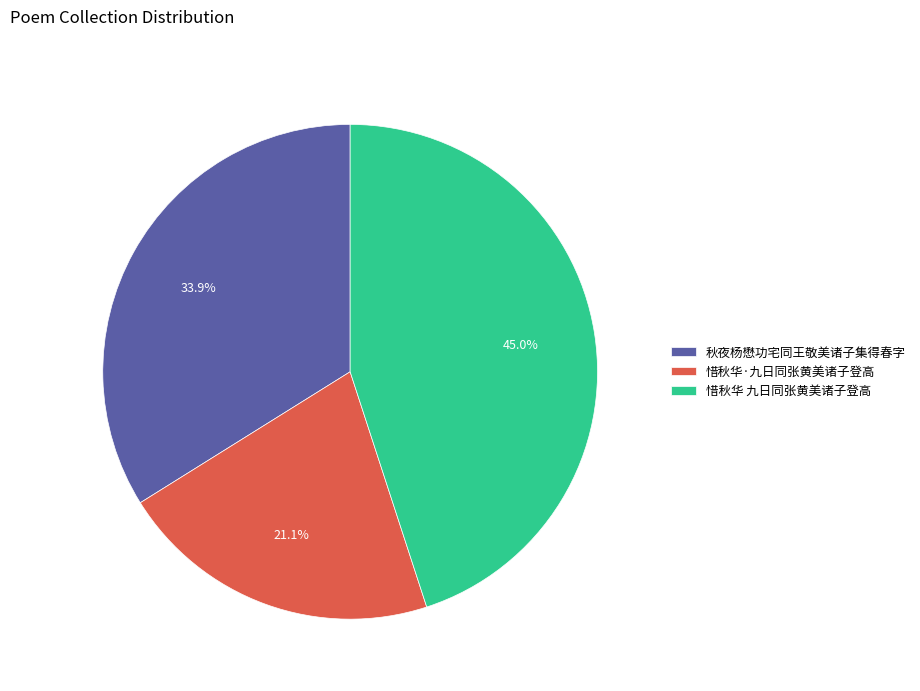

To the nearest percent, what portion does 惜秋华 九日同张黄美诸子登高 represent?

45%